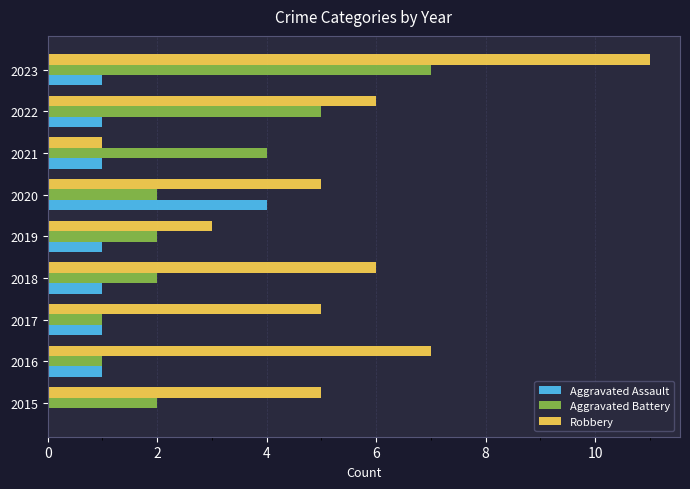

Is the value of Aggravated Battery at 2018 greater than the value of Robbery at 2018?

No